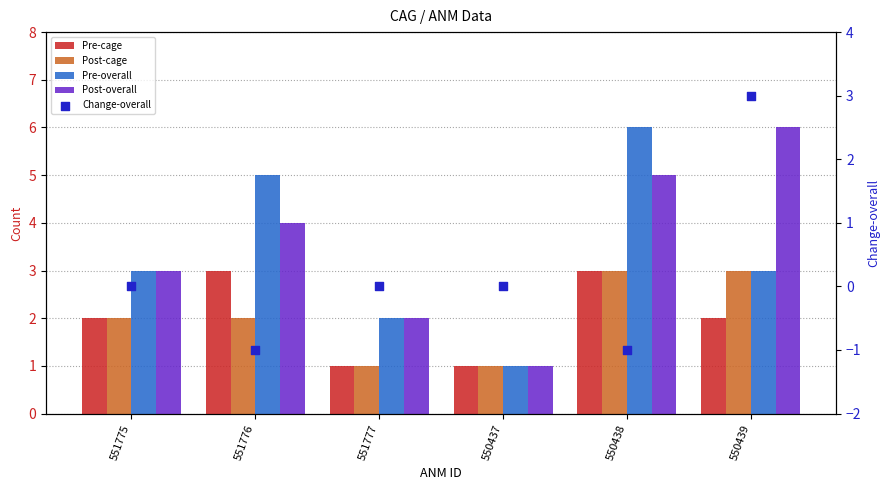

Which series reaches the minimum Y coordinate?

Change-overall